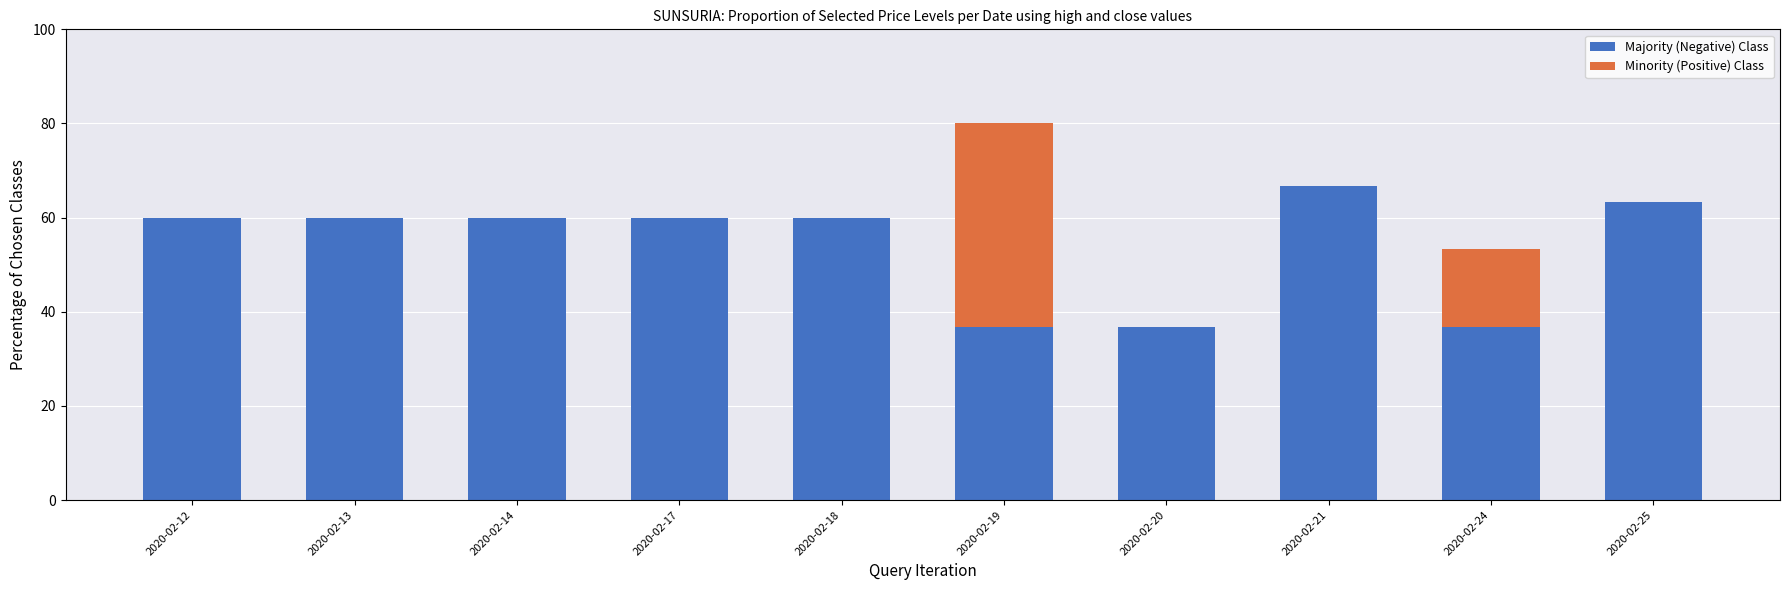

What is the total value across all series at 2020-02-13?

60.0